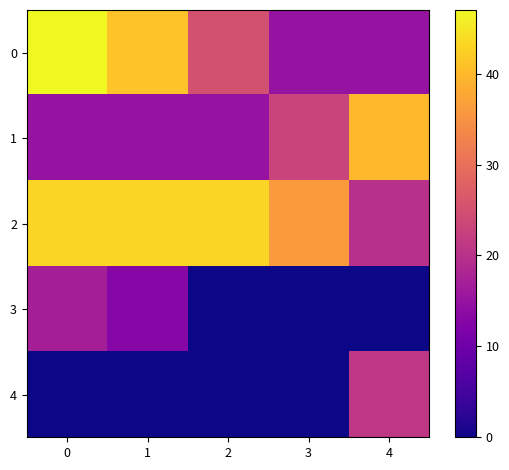

Which label corresponds to the smallest value in the chart?

2